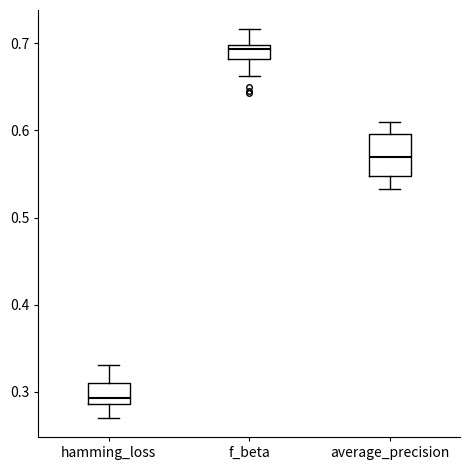

Which box is the tallest, from its lower edge to its upper edge?

average_precision